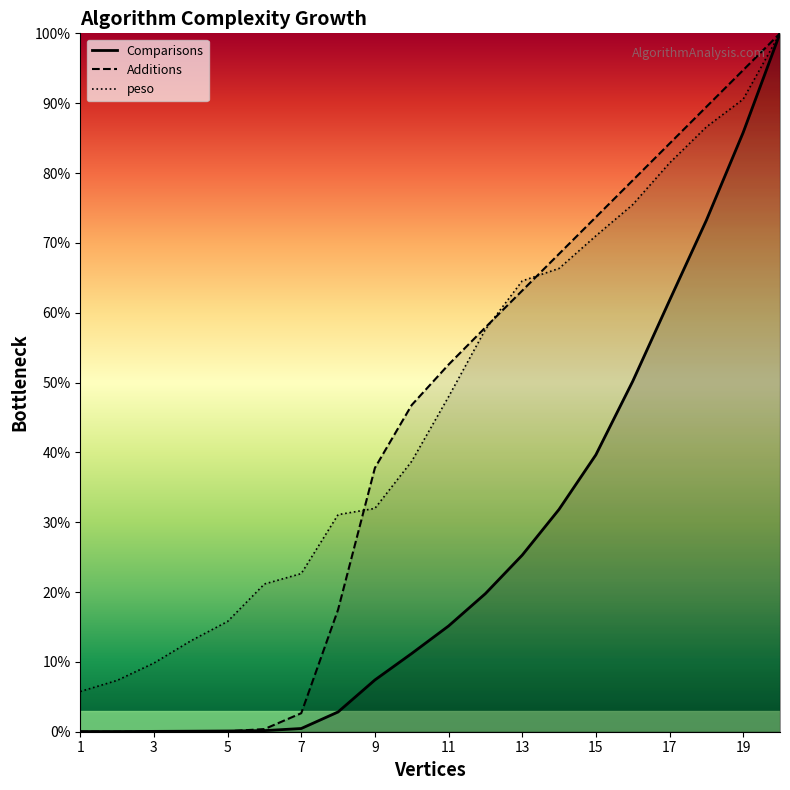

Where is Comparisons nearest to the value 50?

16